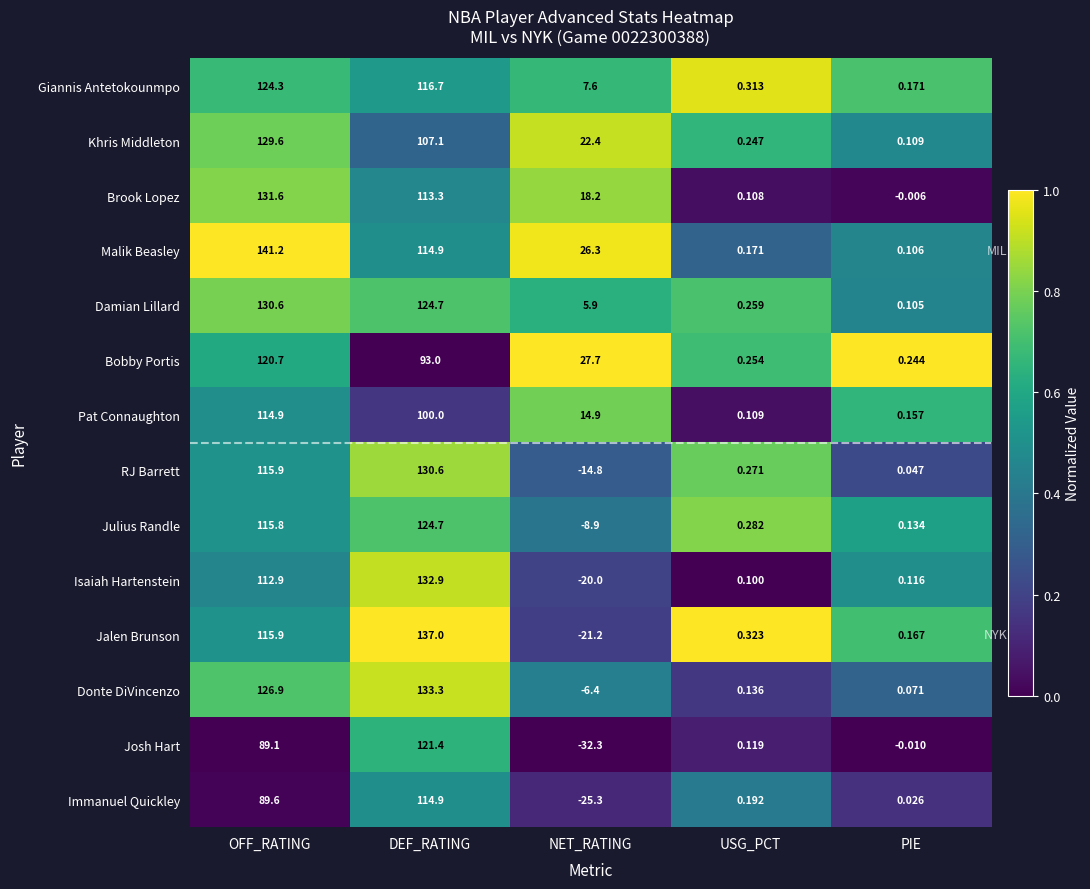

At NET_RATING, list the series in order from smallest to largest.

Josh Hart, Immanuel Quickley, Jalen Brunson, Isaiah Hartenstein, RJ Barrett, Julius Randle, Donte DiVincenzo, Damian Lillard, Giannis Antetokounmpo, Pat Connaughton, Brook Lopez, Khris Middleton, Malik Beasley, Bobby Portis